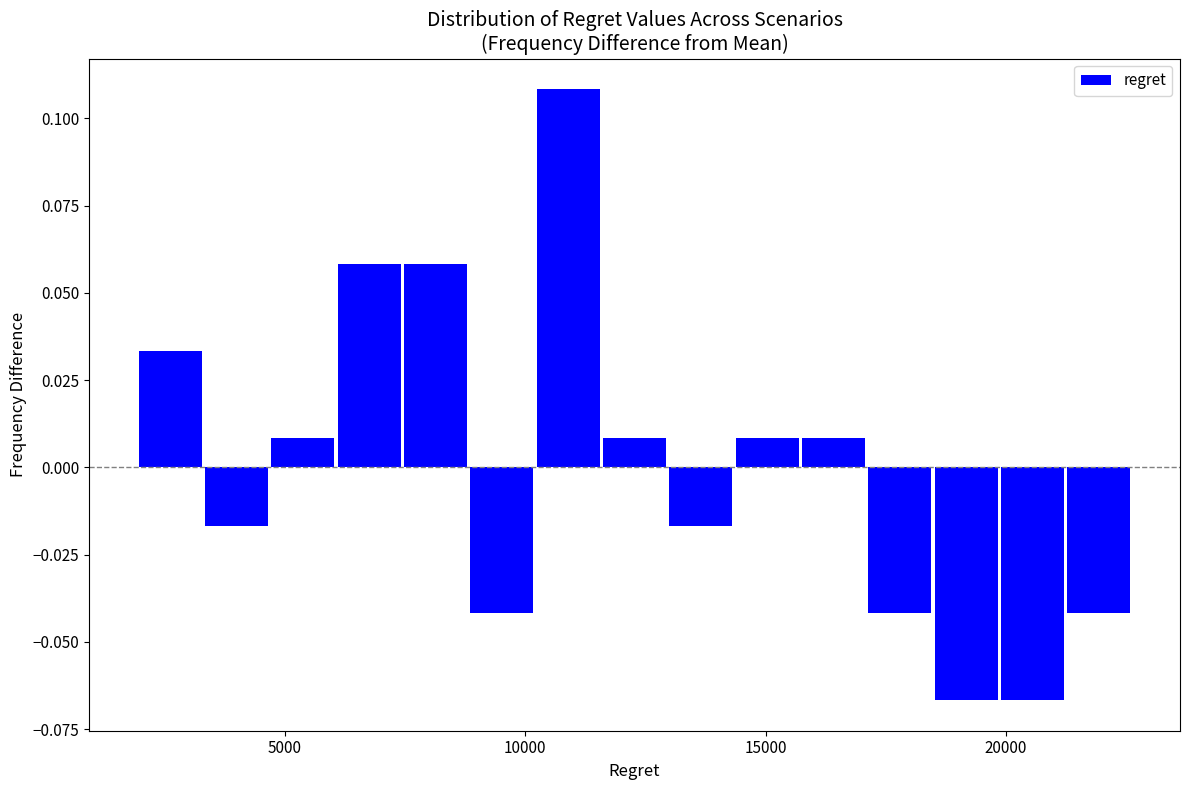

Around what value on the x-axis is the tallest bar? Give the approximate position of its centre, as read against the axis.

11000